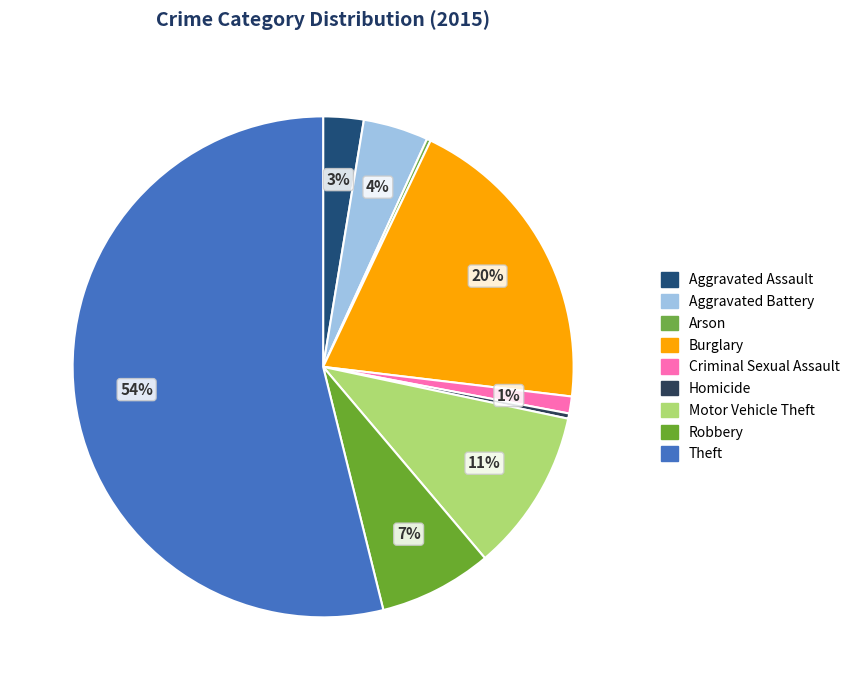

Rank the categories by value from highest to lowest.

Theft, Burglary, Motor Vehicle Theft, Robbery, Aggravated Battery, Aggravated Assault, Criminal Sexual Assault, Homicide, Arson